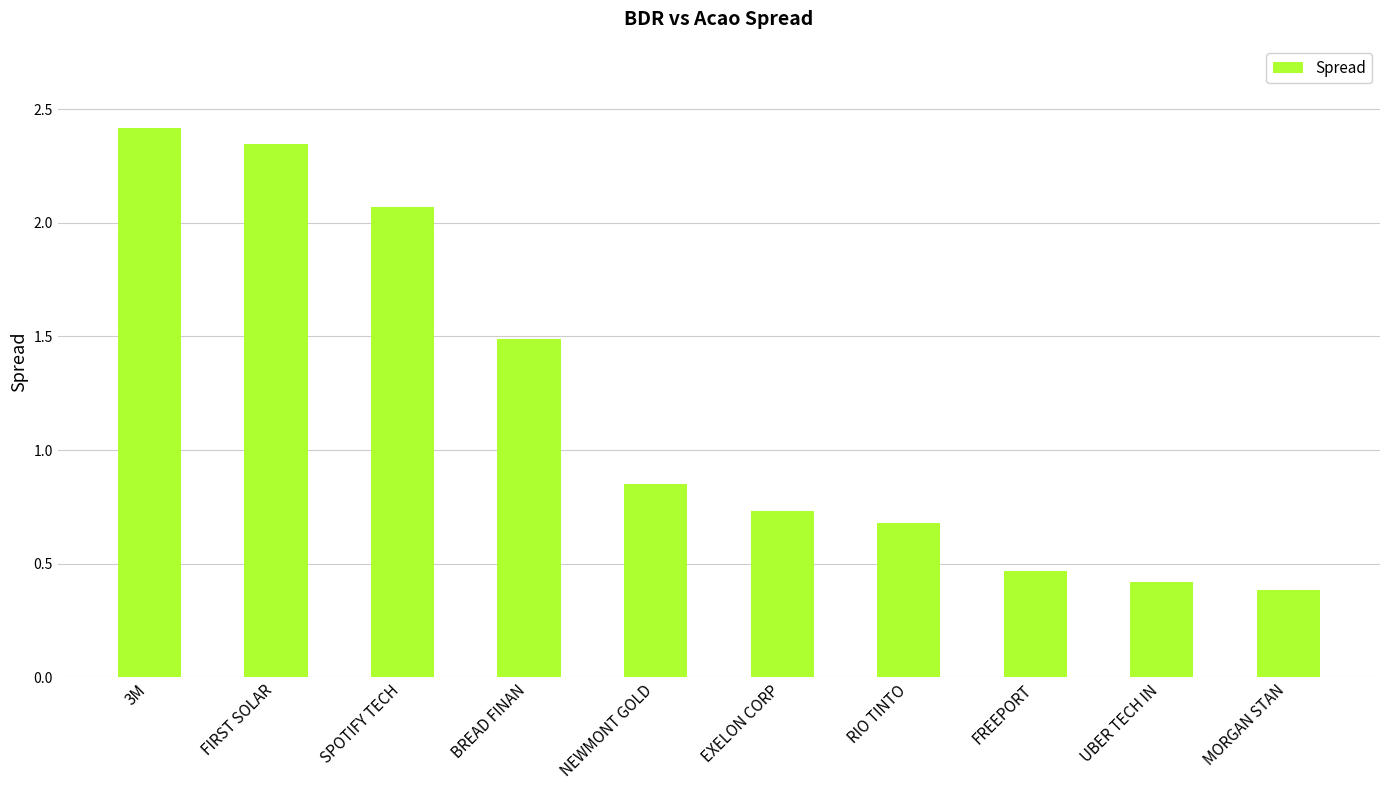

Which has a higher value, UBER TECH IN or SPOTIFY TECH?

SPOTIFY TECH